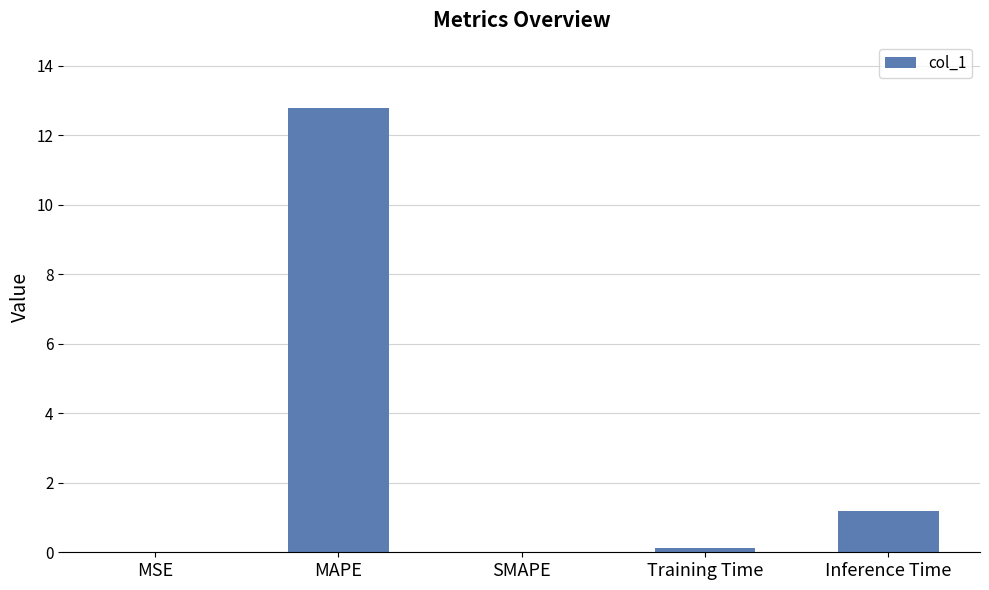

Read the value at Inference Time.

1.2